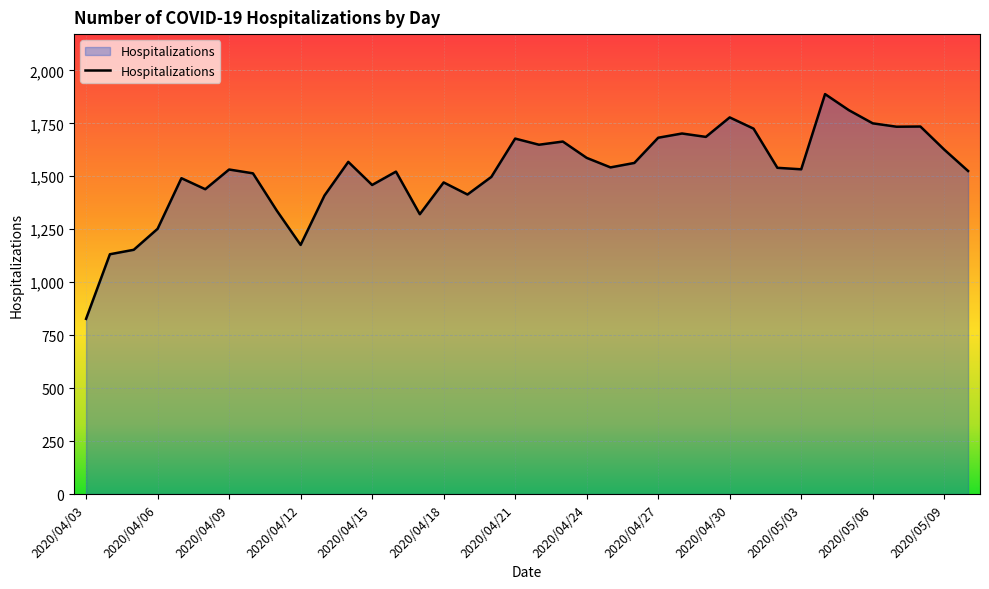

What is the minimum value shown in the chart?

827